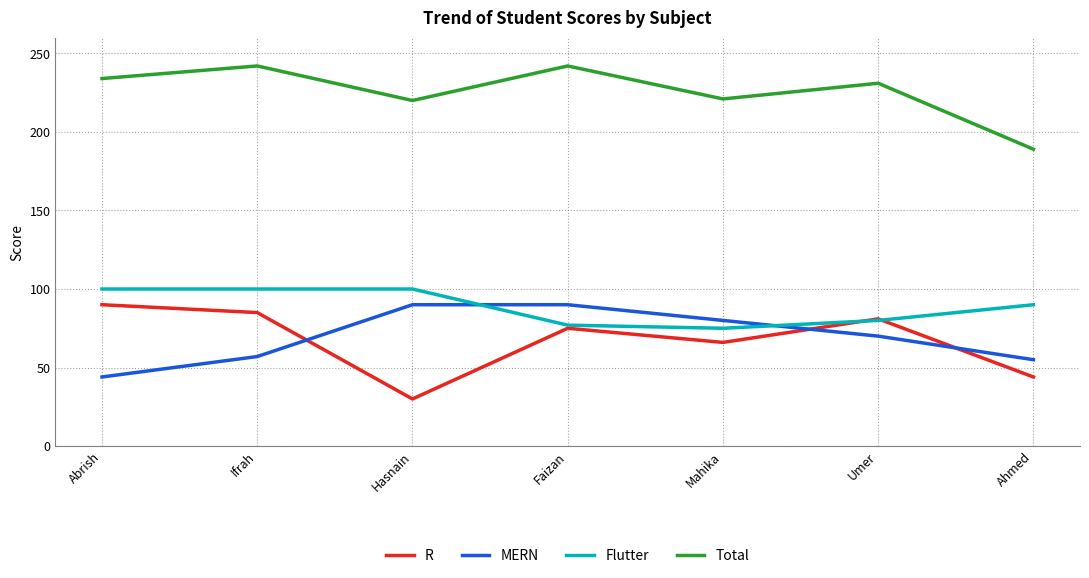

Read the MERN value at Ifrah.

57